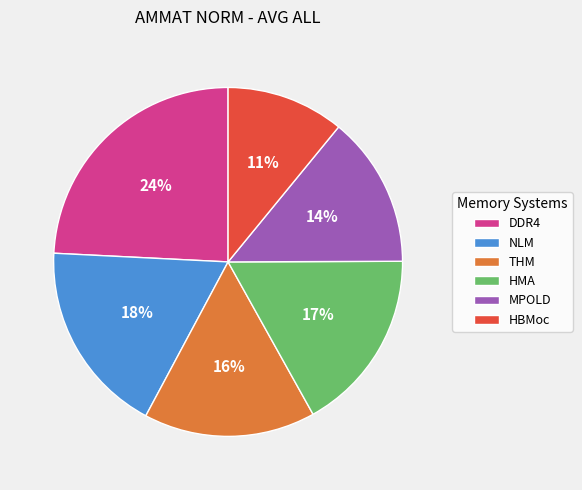

Count the number of slices in the pie.

6